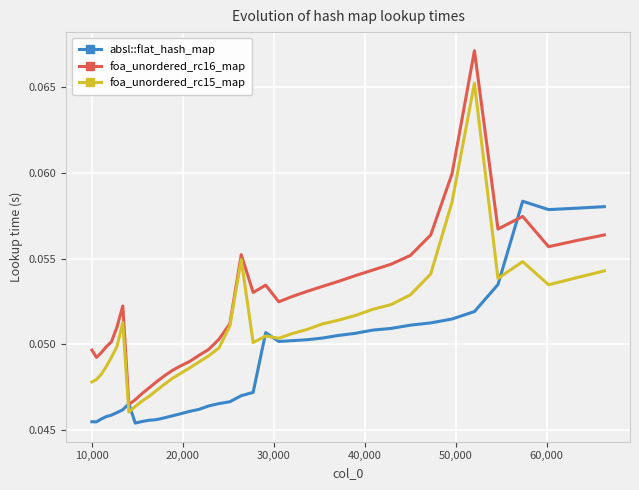

True or false: absl::flat_hash_map has more than 2 points higher than both neighbors.

True